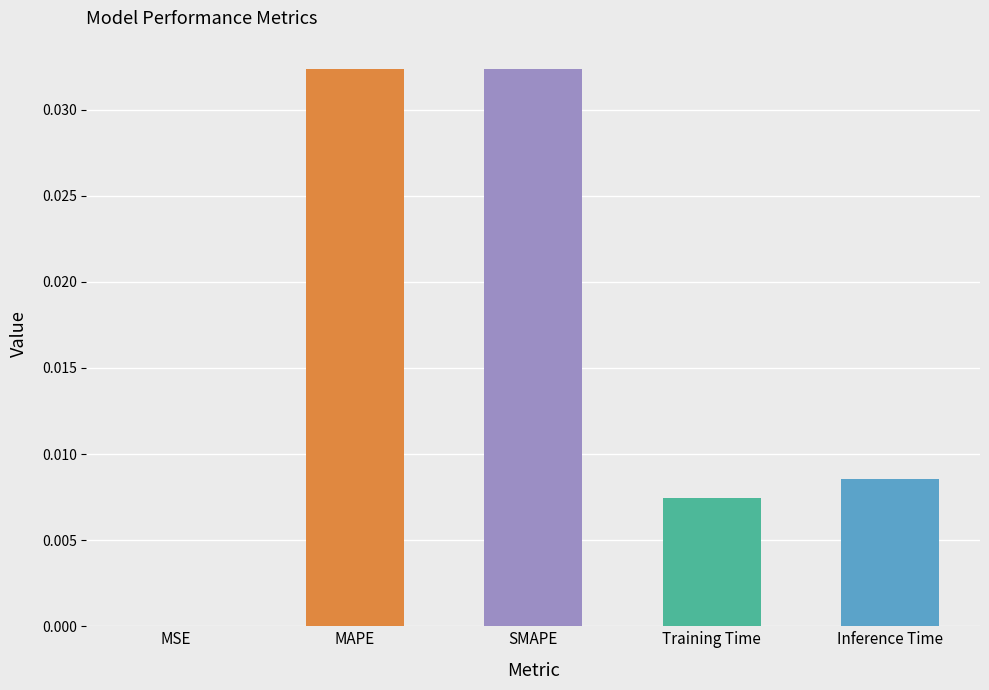

The chart shows a value of 0.0 at Training Time. True or false?

True